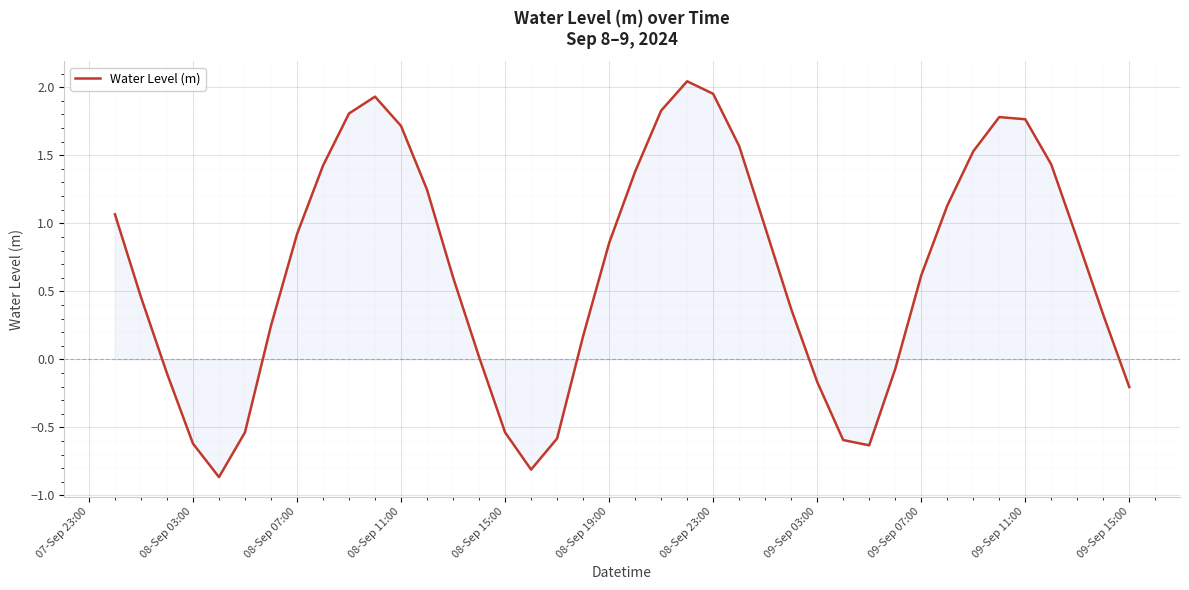

What is the difference between the maximum and minimum values?

2.9